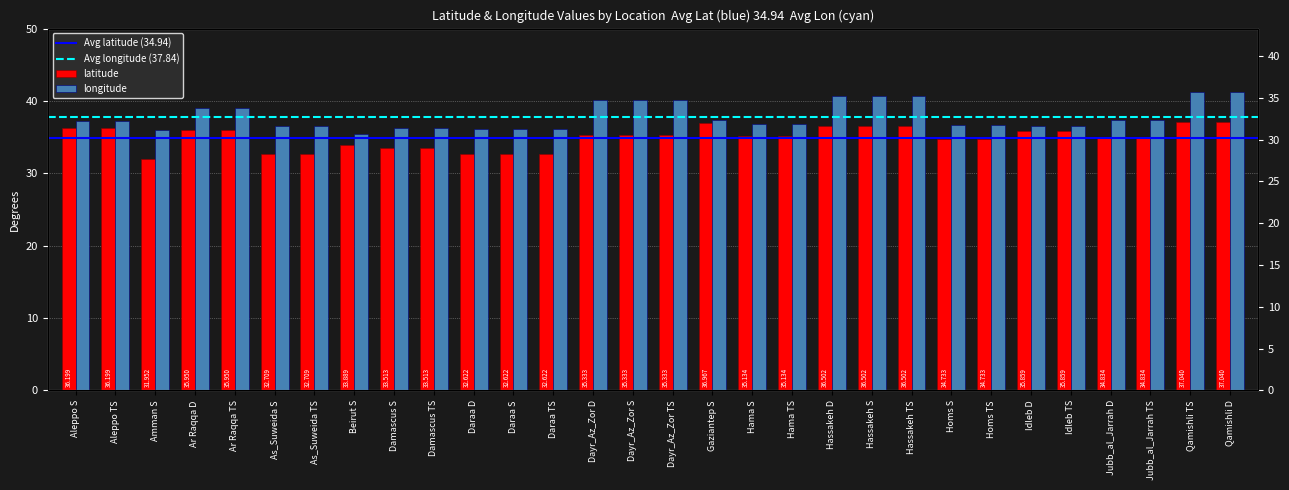

What is the sum of all longitude values?

1135.2